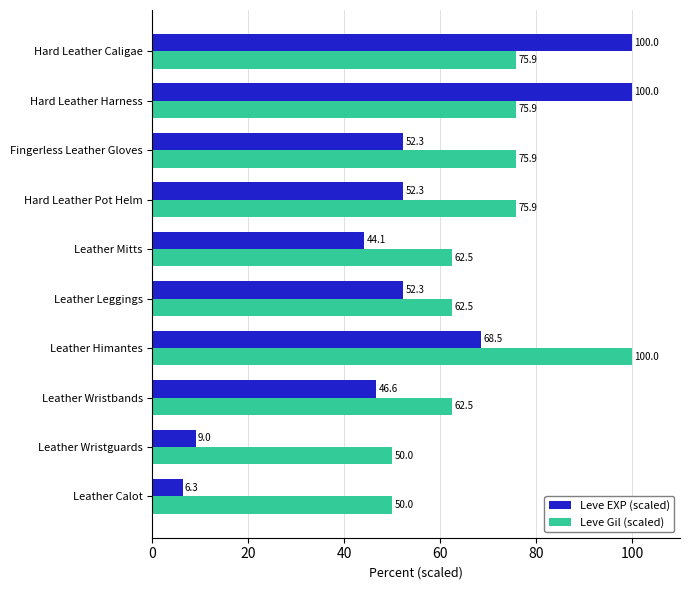

What is the spread (max minus min) of values at Hard Leather Caligae?

24.1